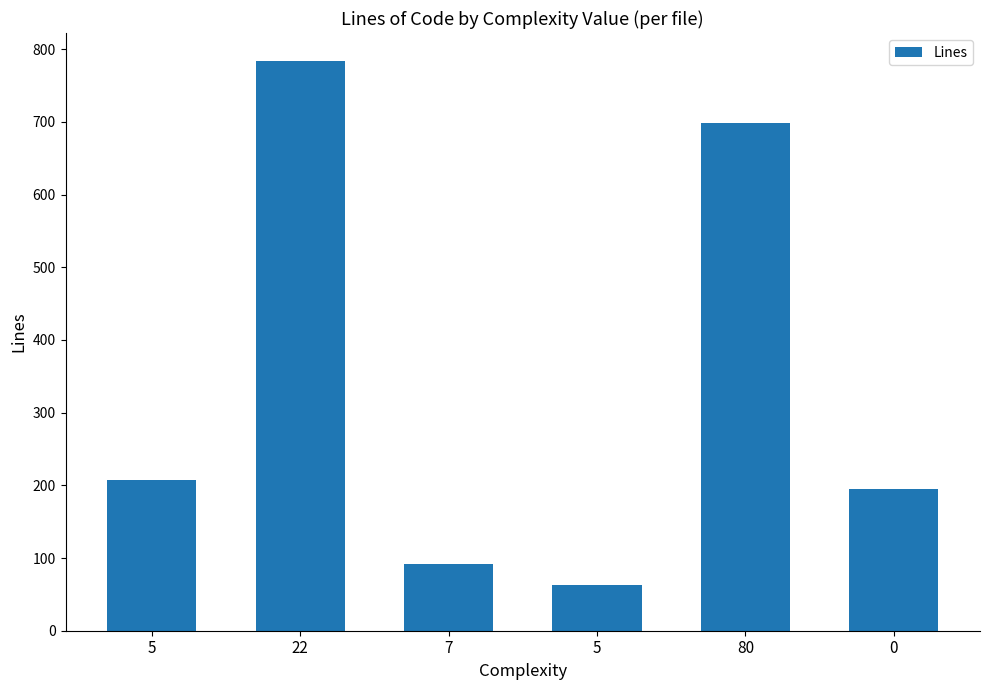

Are the bars grouped side by side (vs. stacked)?

No